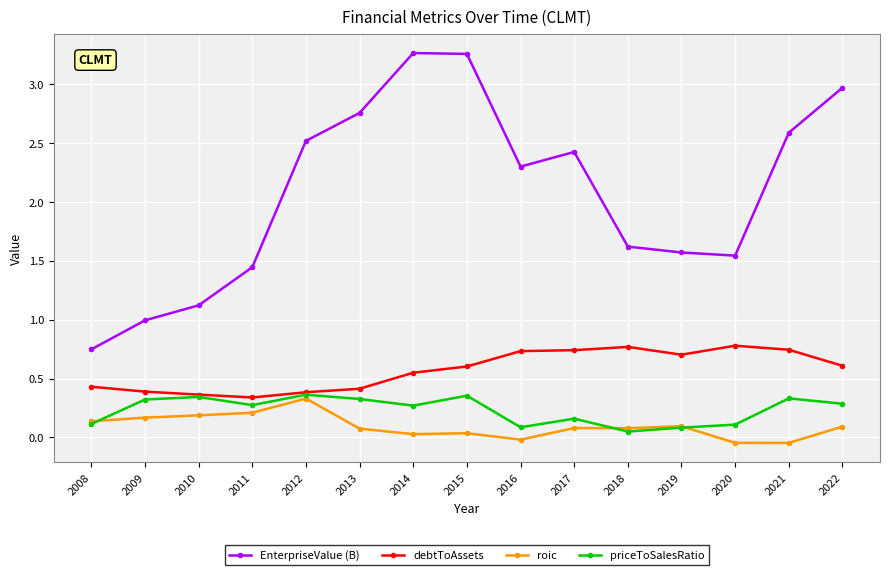

How many distinct data groups are displayed?

4